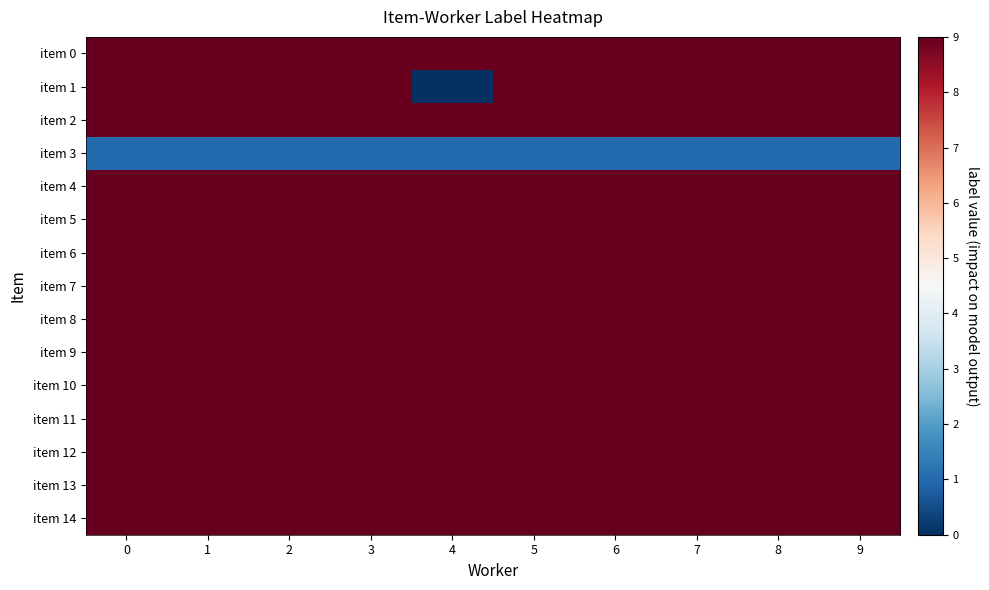

Which has a higher value, 4 or 8?

4